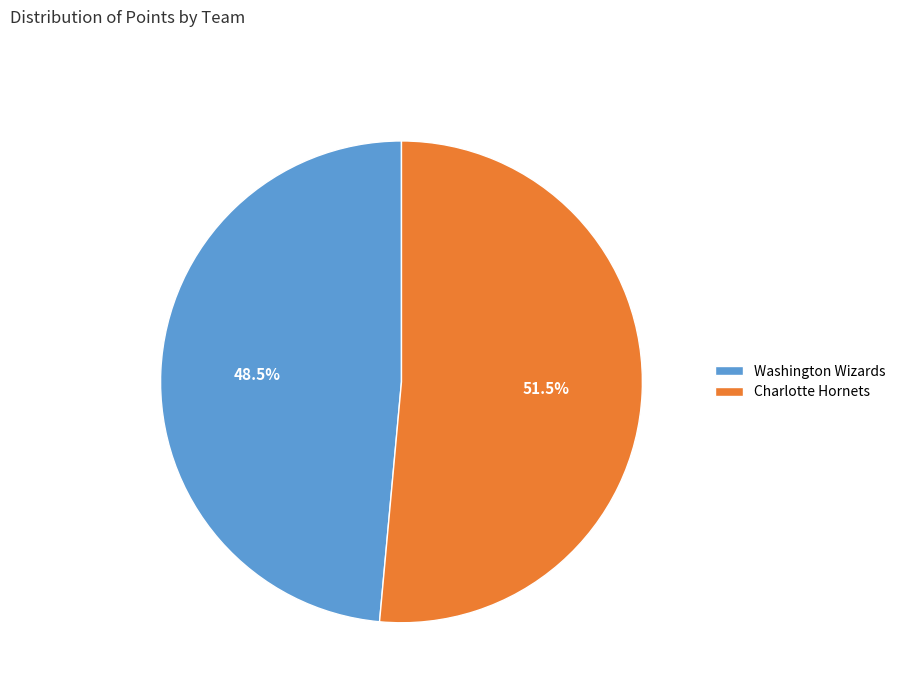

Between Washington Wizards and Charlotte Hornets, which is larger?

Charlotte Hornets